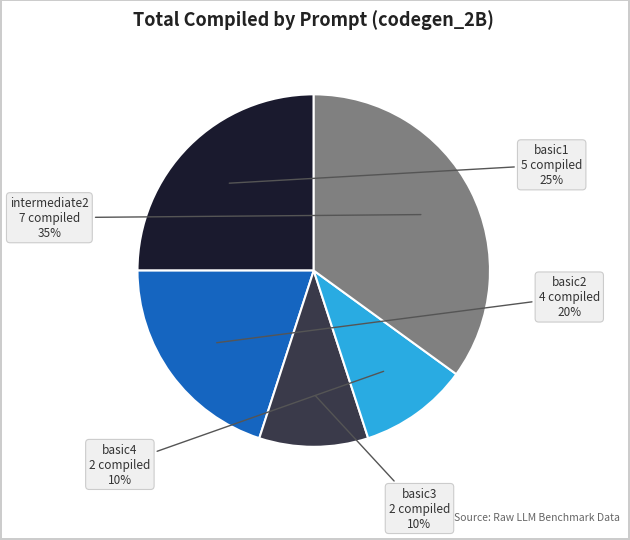

Does any single category account for the majority?

No